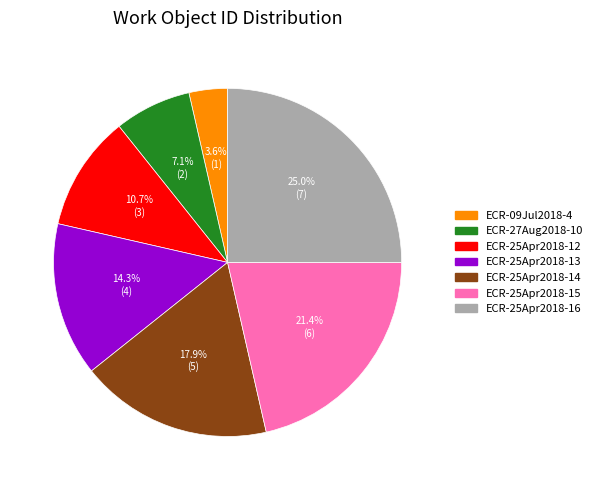

Is it true that ECR-27Aug2018-10 is 7% of the pie?

True